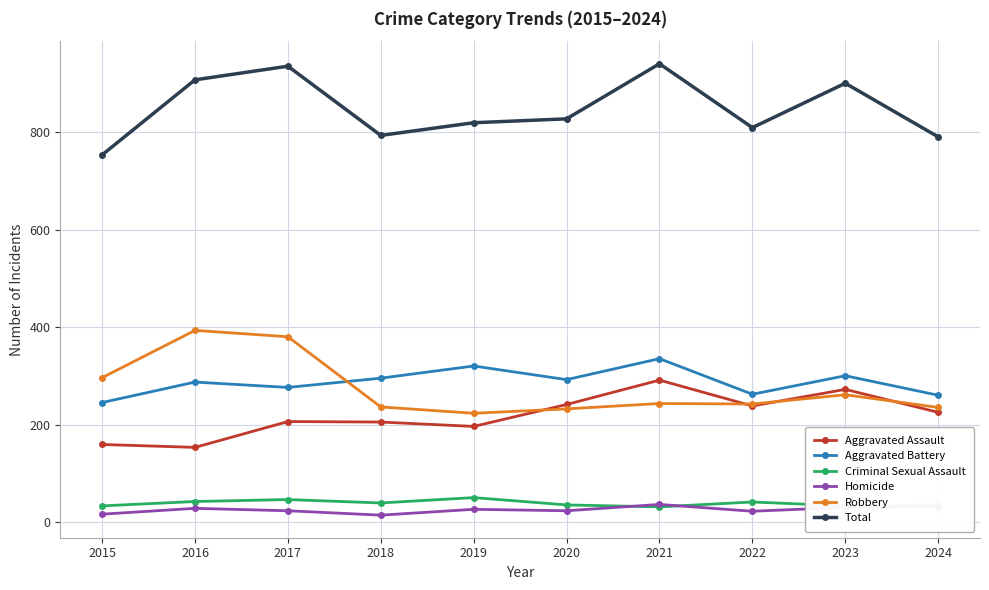

Which series has the largest total across all categories?

Total